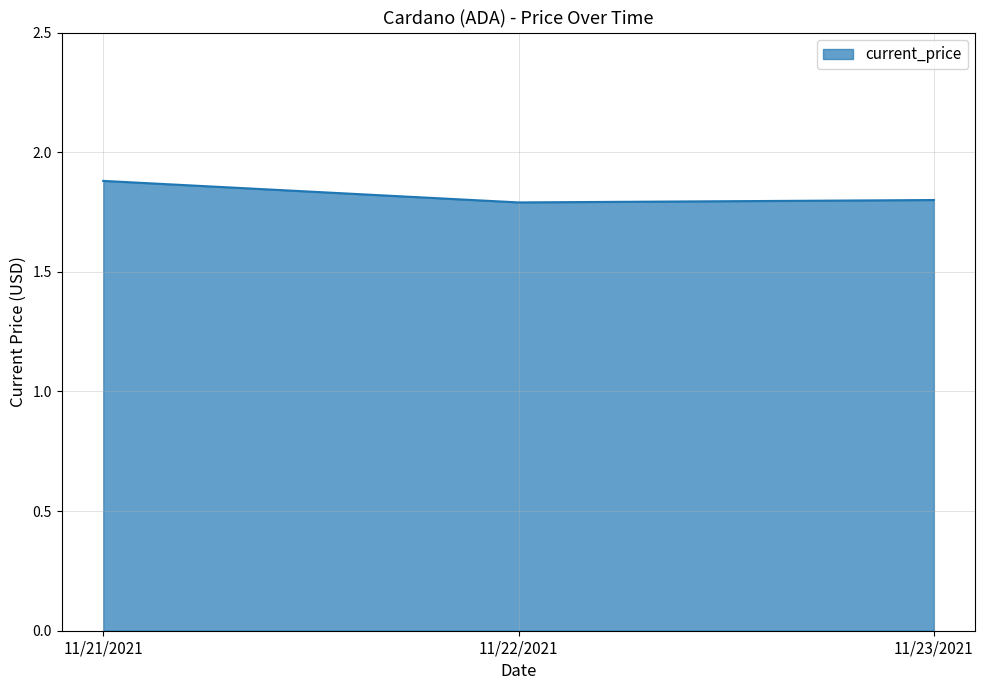

Reading right to left, transcribe all the data shown in this chart.

1.8	1.8	1.9